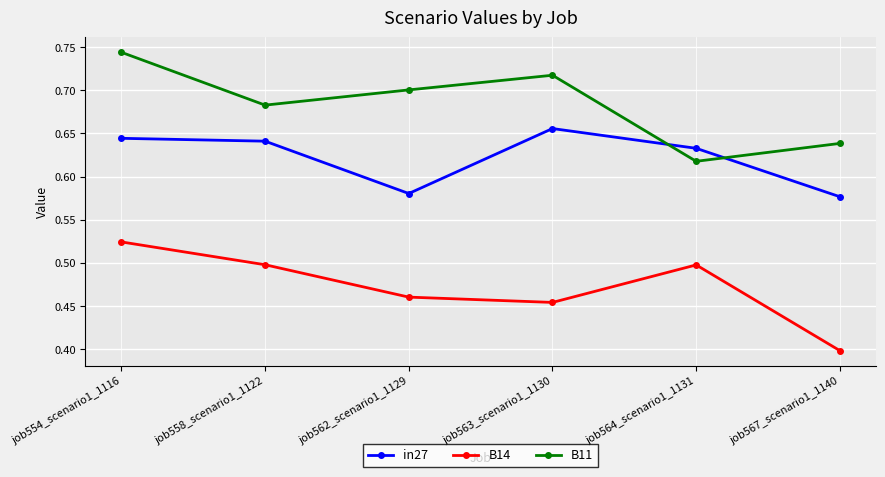

Rank the categories by B11 value from lowest to highest.

job564_scenario1_1131, job567_scenario1_1140, job558_scenario1_1122, job562_scenario1_1129, job563_scenario1_1130, job554_scenario1_1116